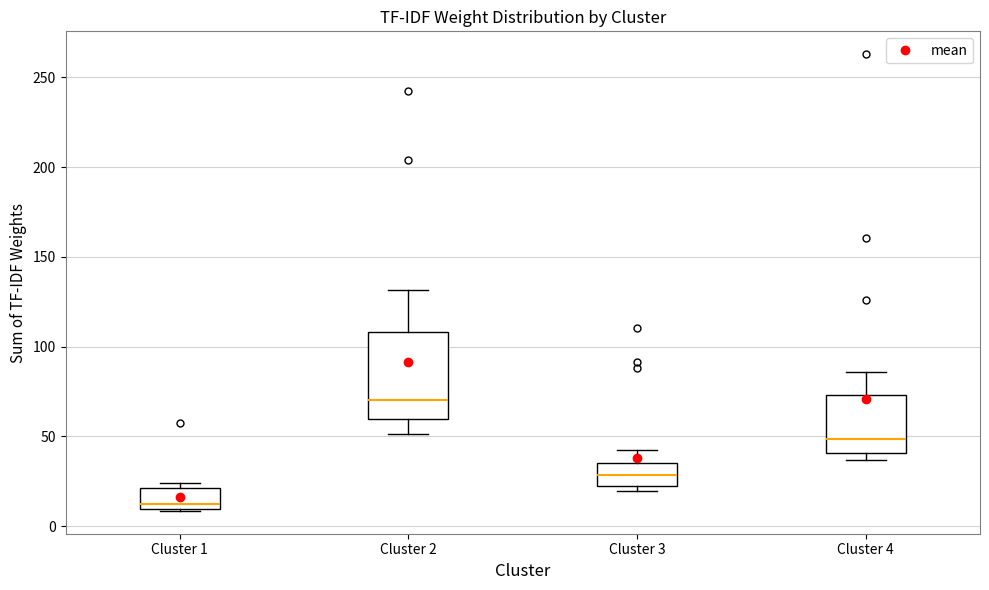

Reading left to right, read every box against the y-axis: the position of its median line, the range the box covers, and the ends of its whiskers. The values are not printed on the chart, so give them approximately, as read against the axis.

Cluster 1: median 10 (just above the box's lower edge), box 10 to 20, whiskers 10 to 25
Cluster 2: median 70, box 60 to 110, whiskers 50 to 130
Cluster 3: median 30, box 25 to 35, whiskers 20 to 45
Cluster 4: median 50, box 40 to 75, whiskers 35 to 85